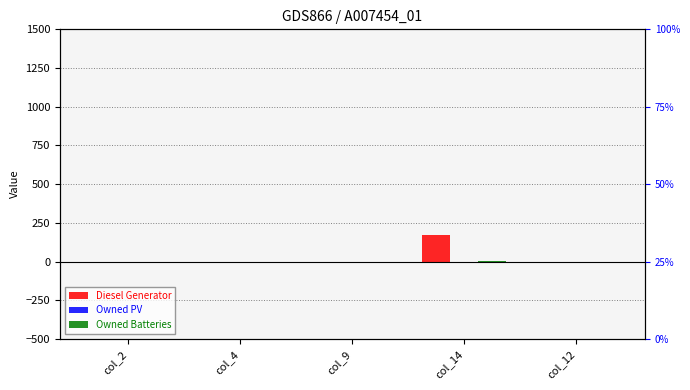

How many values in Diesel Generator are above zero?

1